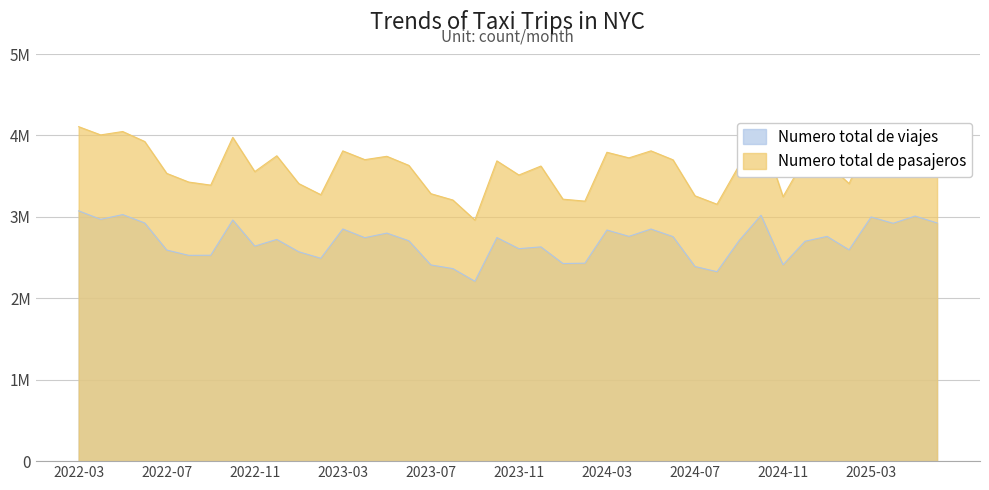

Between 2025-01 and 2022-04, which is larger?

2022-04